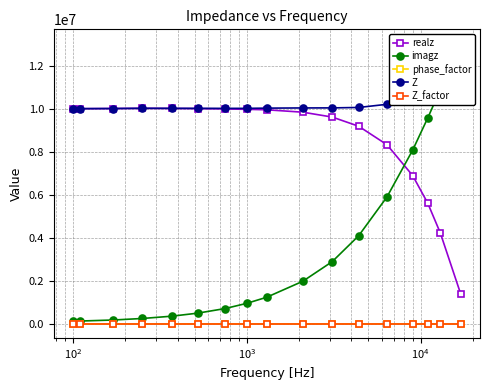

True or false: phase_factor and realz cross at least once.

False